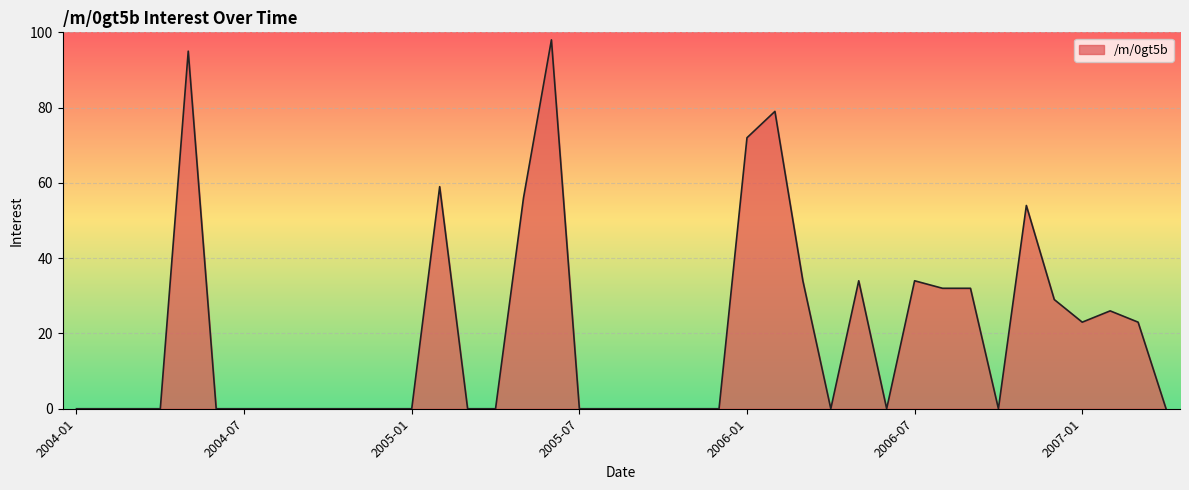

What is the maximum value shown in the chart?

98